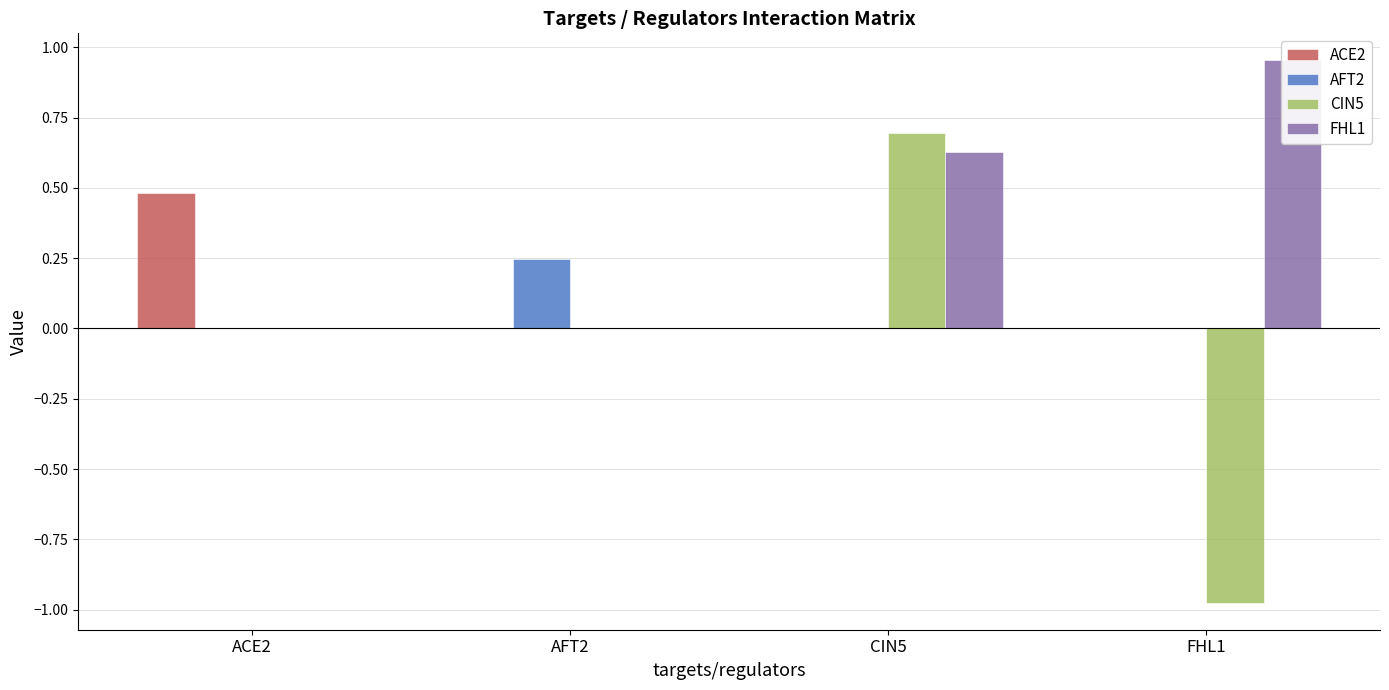

Which has a higher value, AFT2 or ACE2?

ACE2